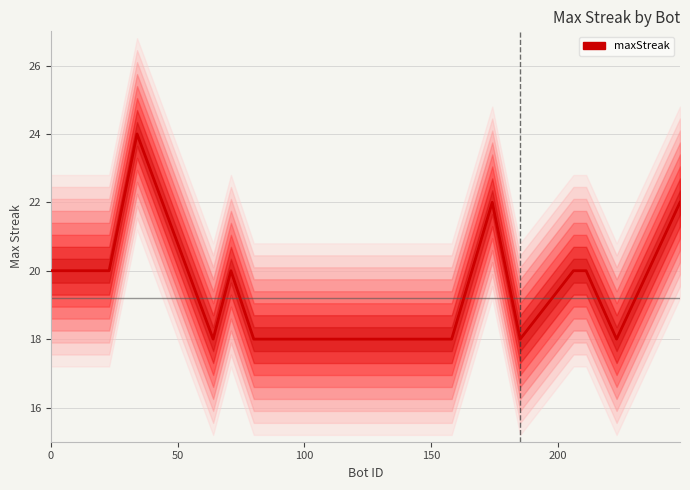

Does the chart display data point markers on the line(s)?

No